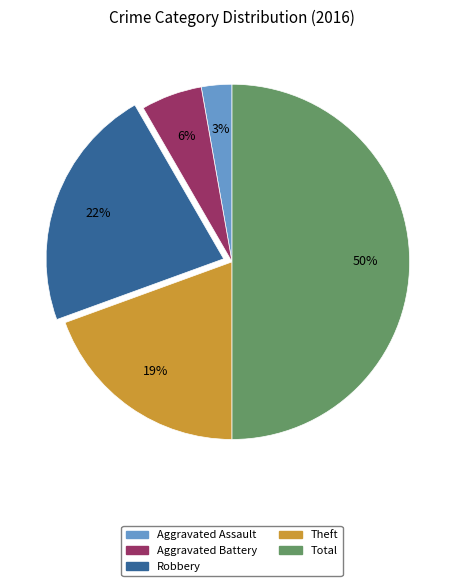

To the nearest percent, what is the average slice percentage?

20%